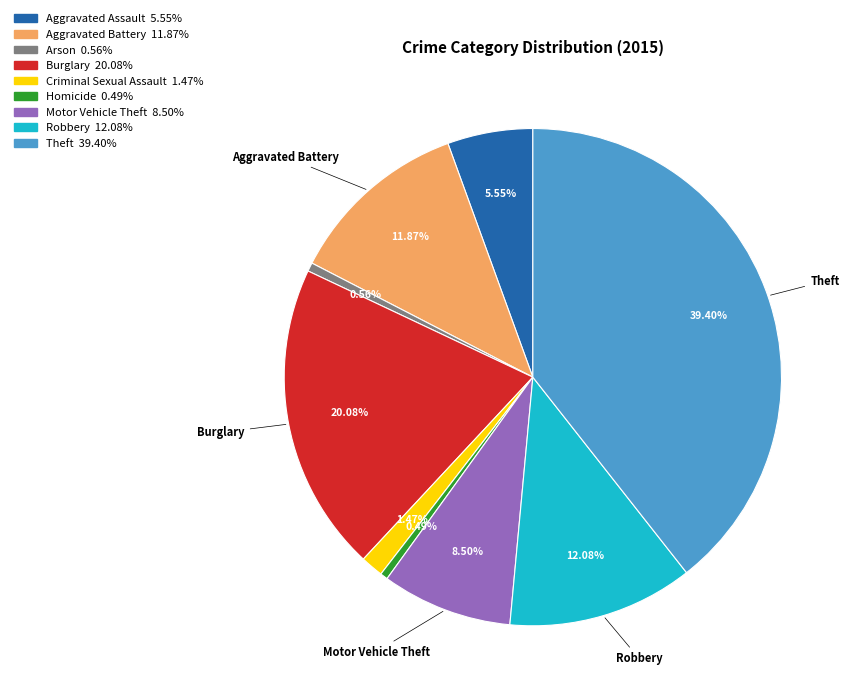

To the nearest percent, what percentage of the pie is Criminal Sexual Assault?

1%